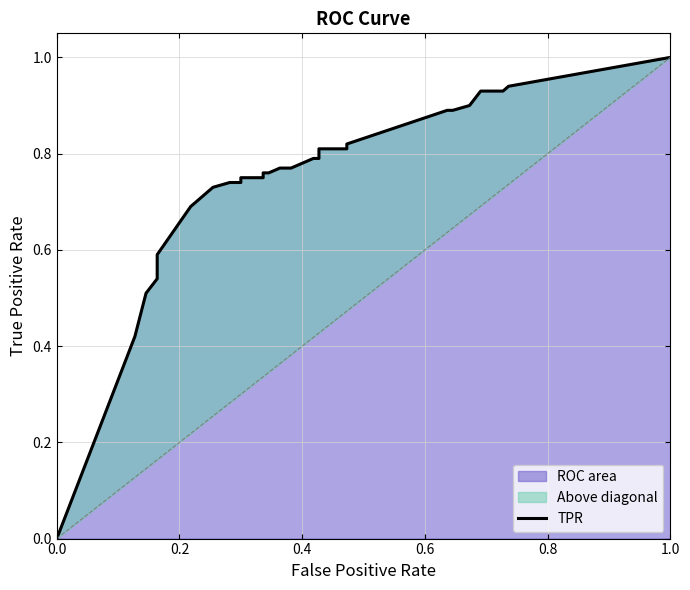

What is the sum of all values?

22.7